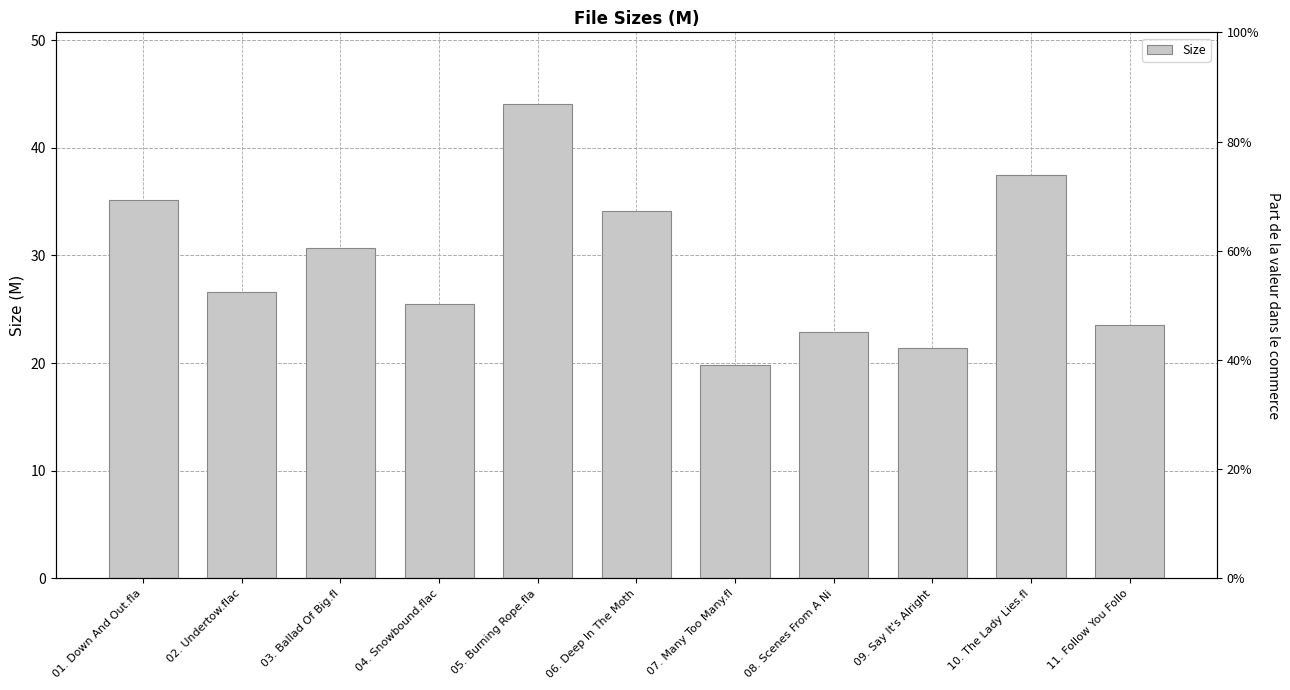

What is the difference between the maximum and minimum values?

24.3